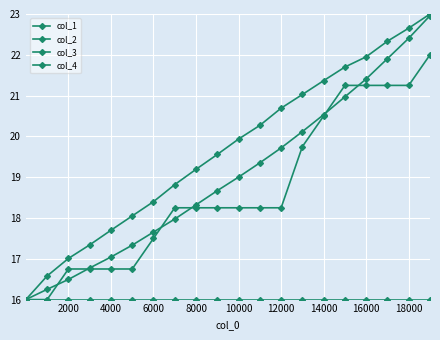

How many distinct data groups are displayed?

4